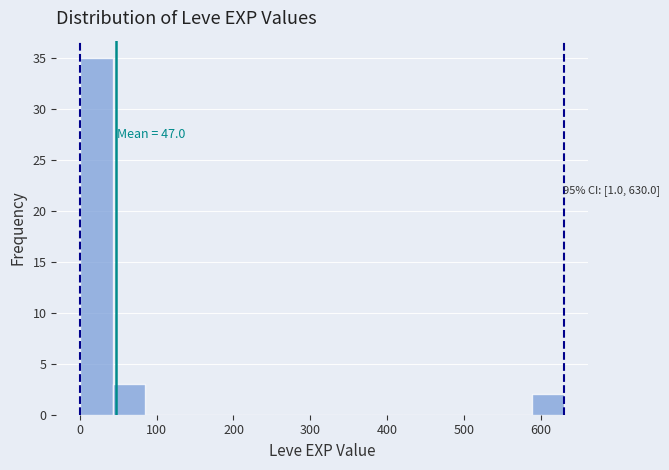

Which range on the x-axis has the tallest bar?

0 to 40